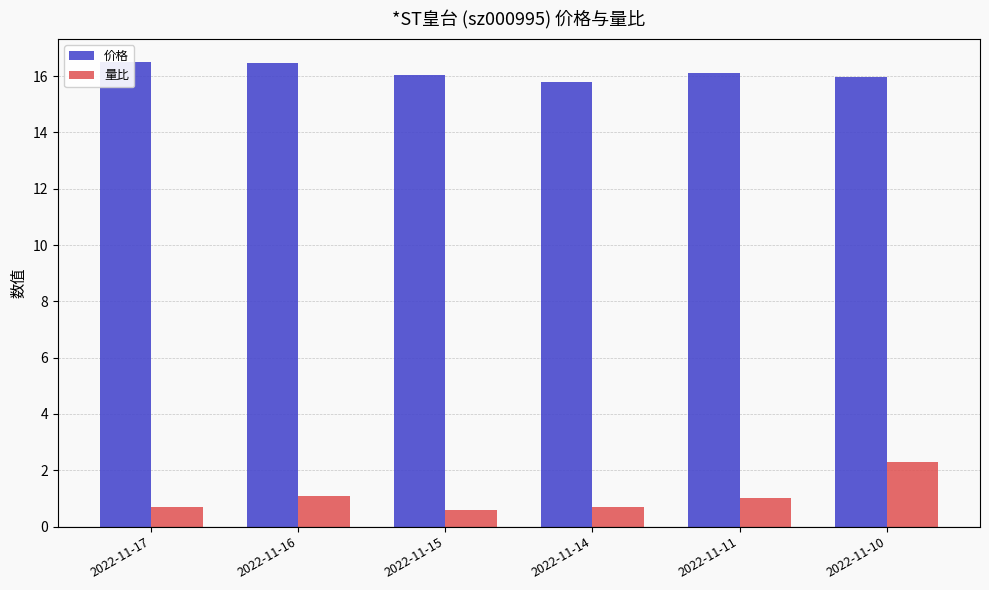

What is the difference between the second highest and second lowest values in the 量比 series?

0.4